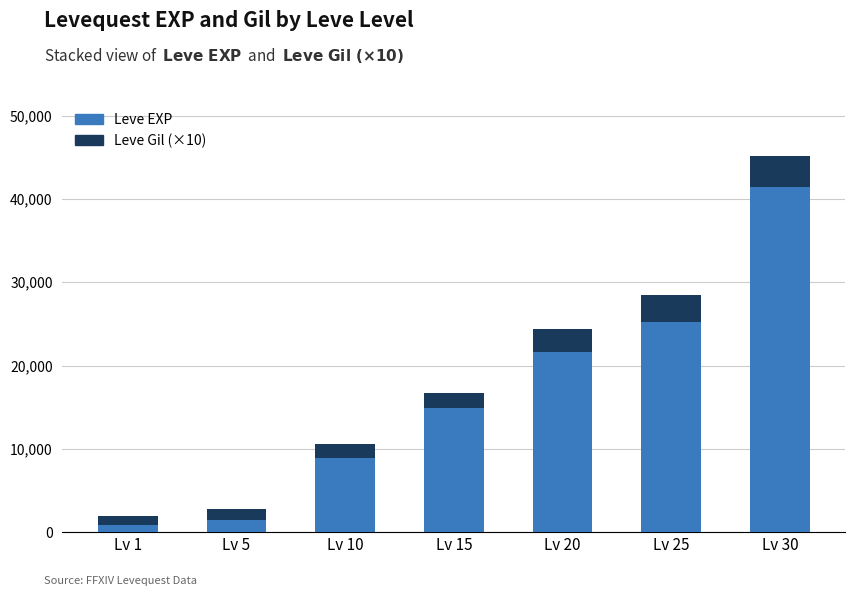

The value of Leve EXP at Lv 5 is 1420. True or false?

True